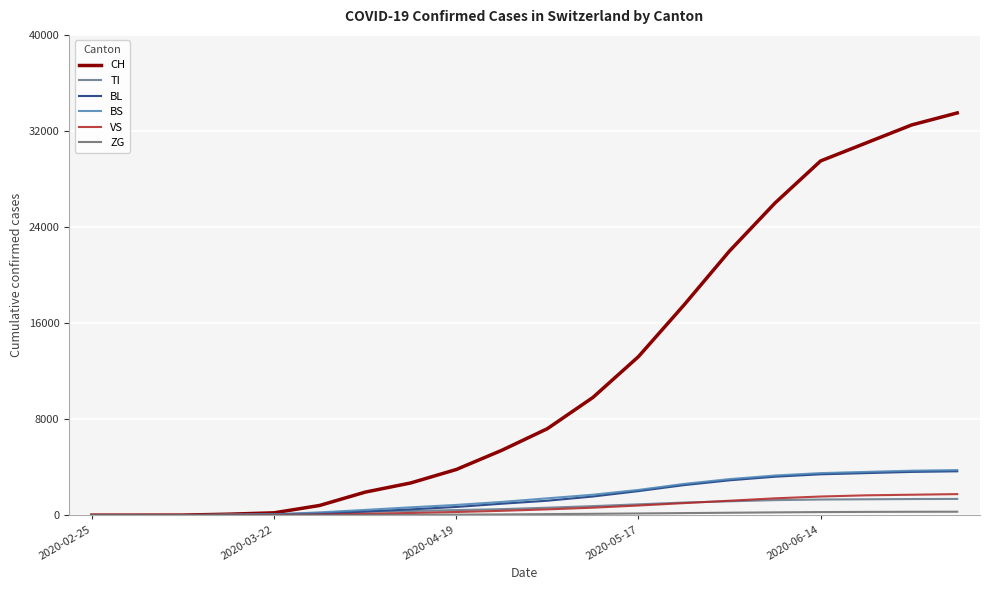

What is the greatest value displayed?

33500